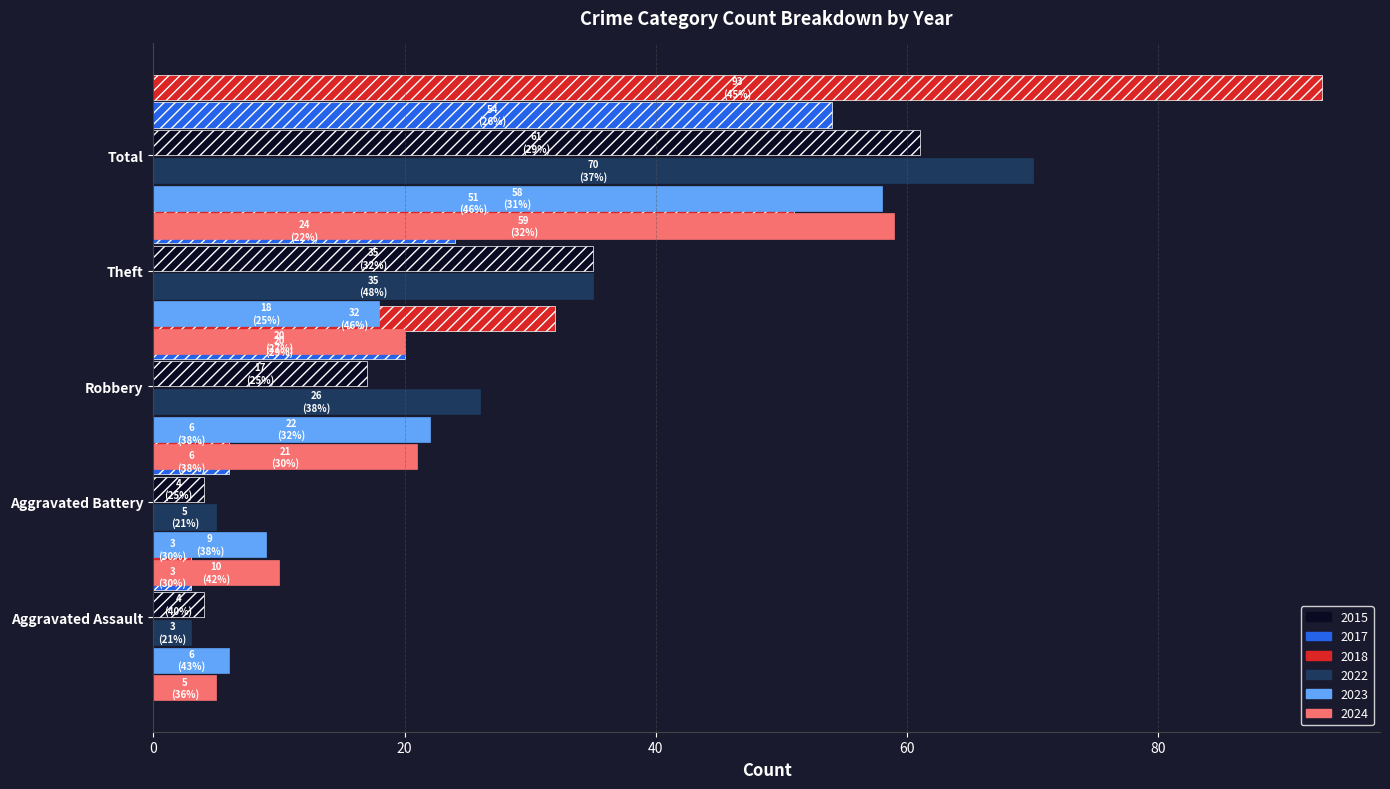

Are the bars grouped side by side (vs. stacked)?

Yes